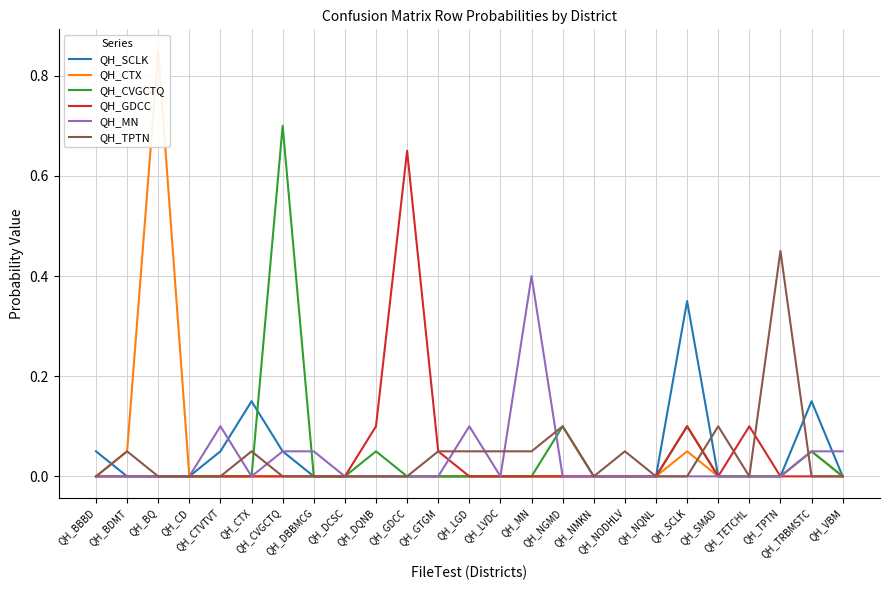

The QH_GDCC series shows -0.3 at QH_CD. True or false?

False